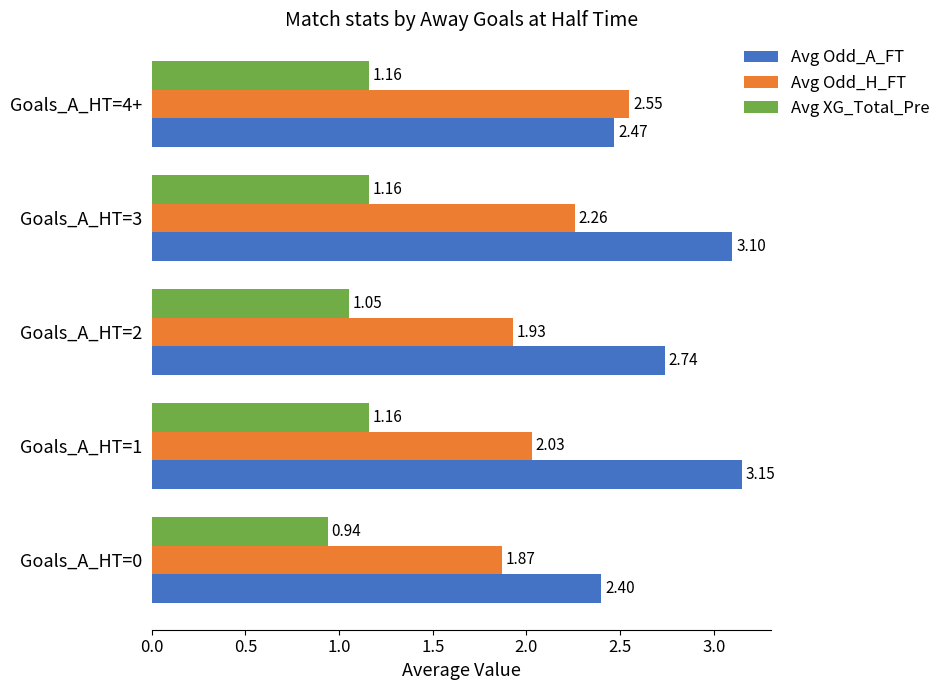

Which series has the largest total across all categories?

Avg Odd_A_FT